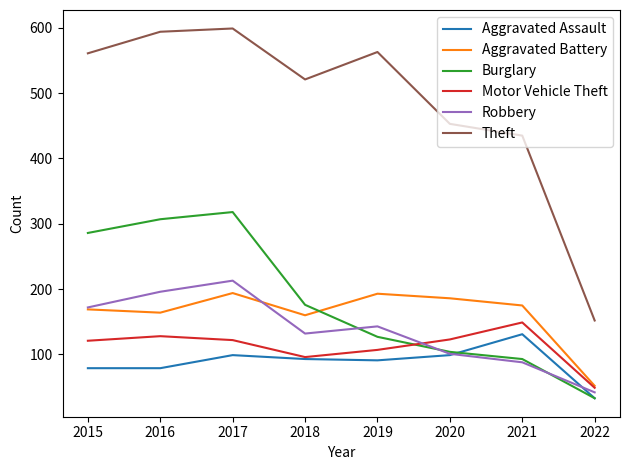

Where is Motor Vehicle Theft nearest to the value 99?

2018